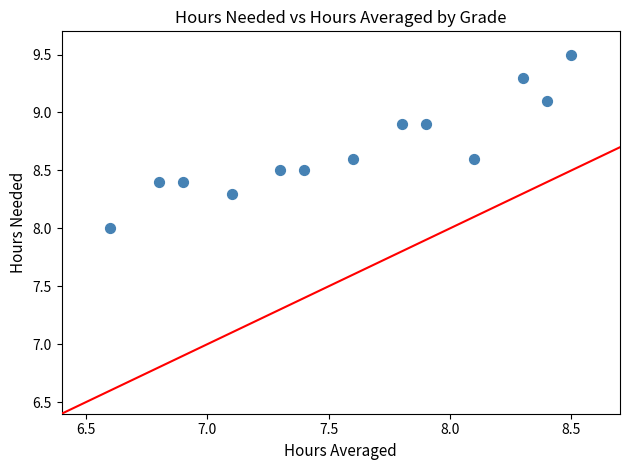

What is the range of Y values (max minus min)?

1.5